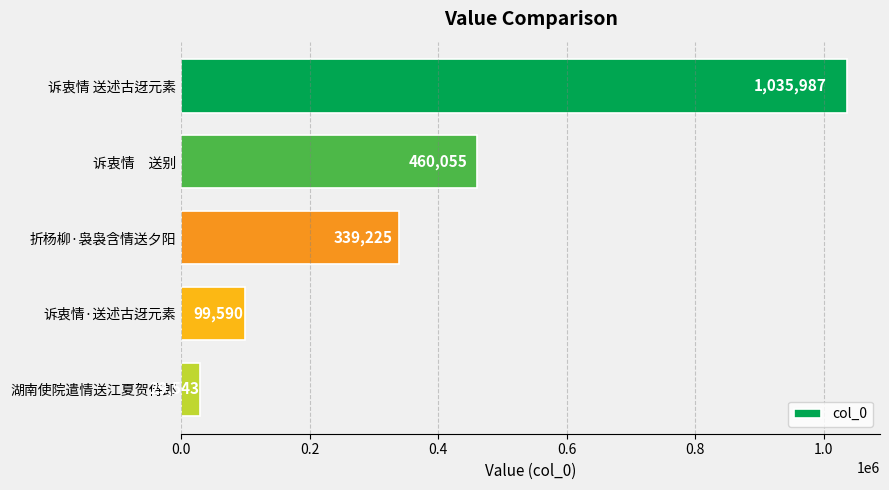

Count the number of data series in this chart.

1